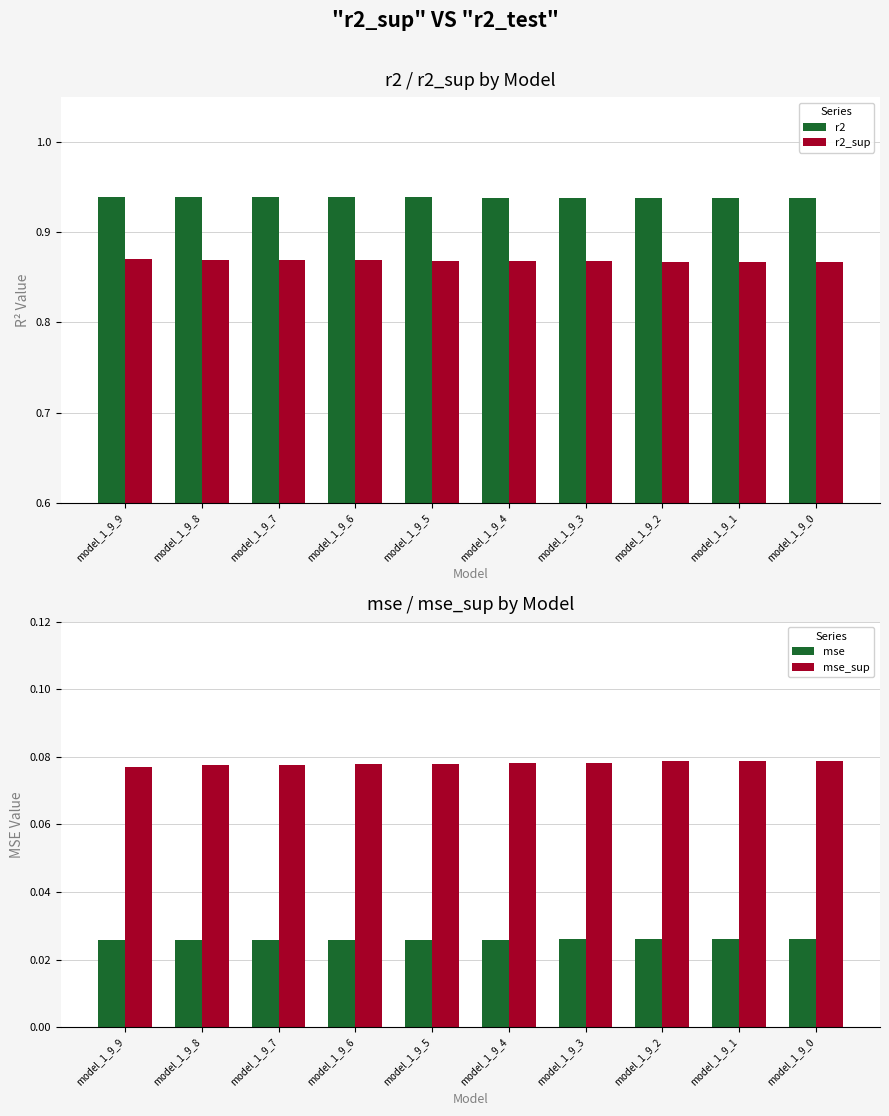

Which series has the largest range (max minus min)?

r2_sup